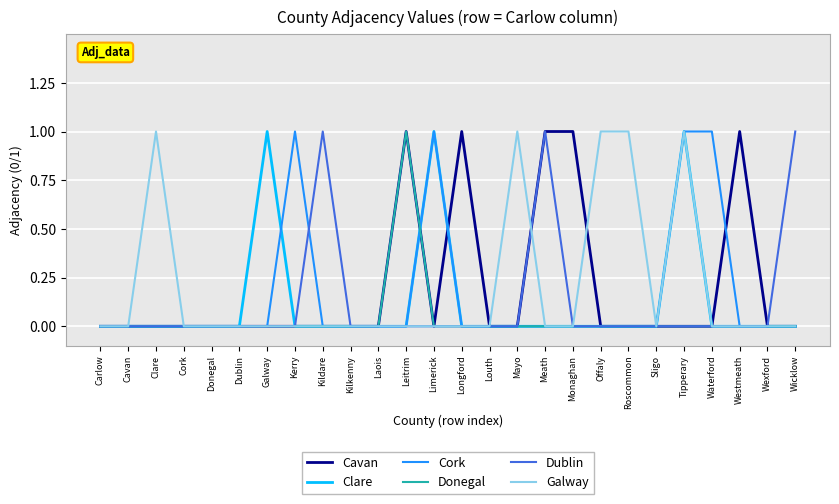

The Donegal series shows -1 at Kerry. True or false?

False